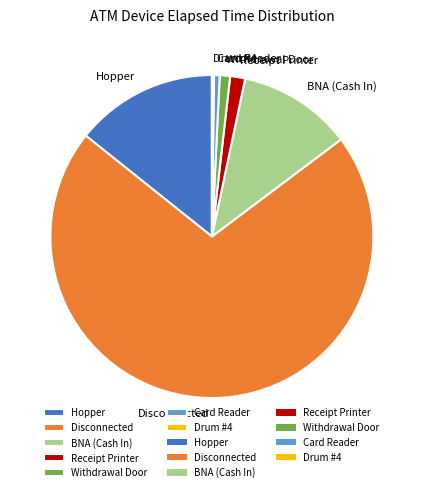

Which category has the biggest portion of the pie?

Disconnected